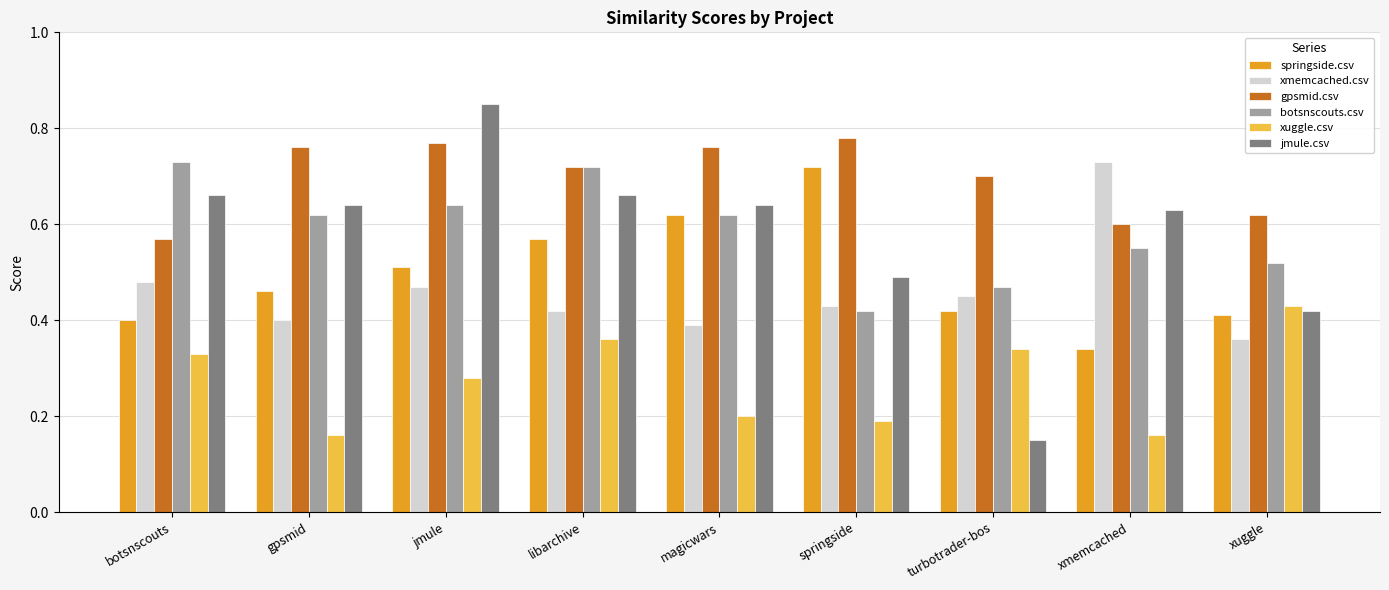

Which label corresponds to the smallest value in the chart?

turbotrader-bos